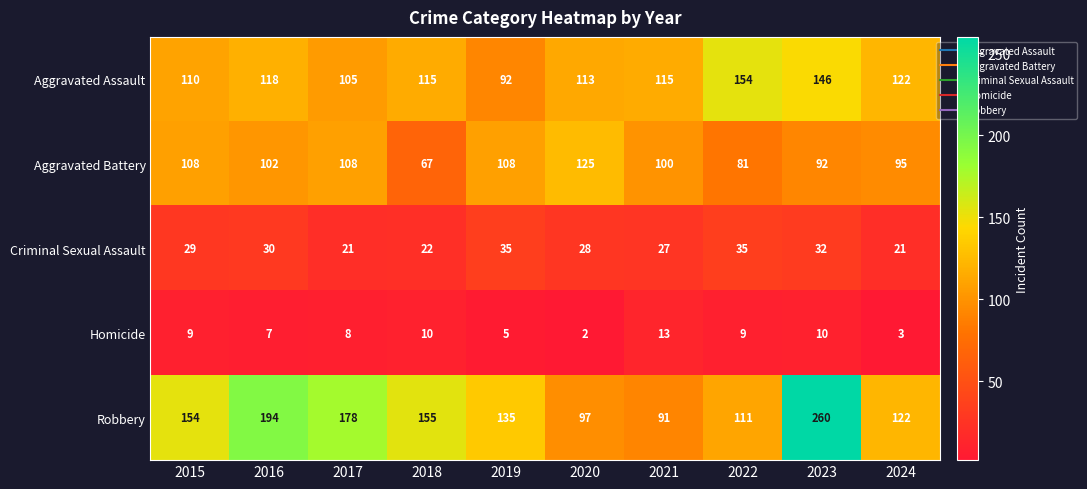

What is the average value of the Aggravated Battery series?

99